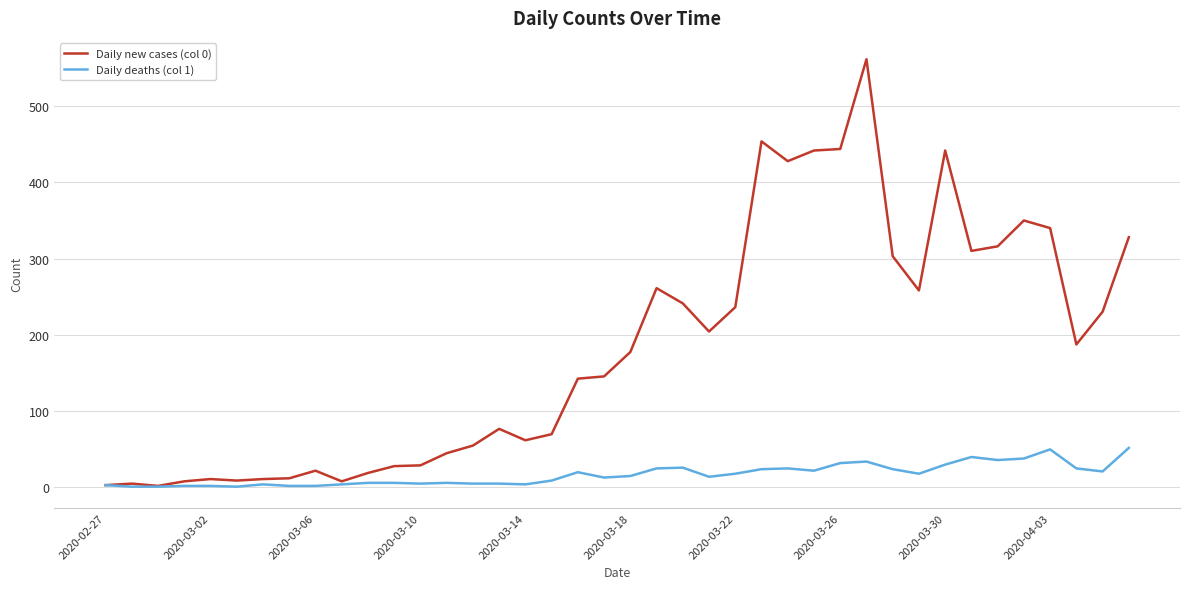

Rank the series by their average value, from lowest to highest.

Daily deaths (col 1), Daily new cases (col 0)